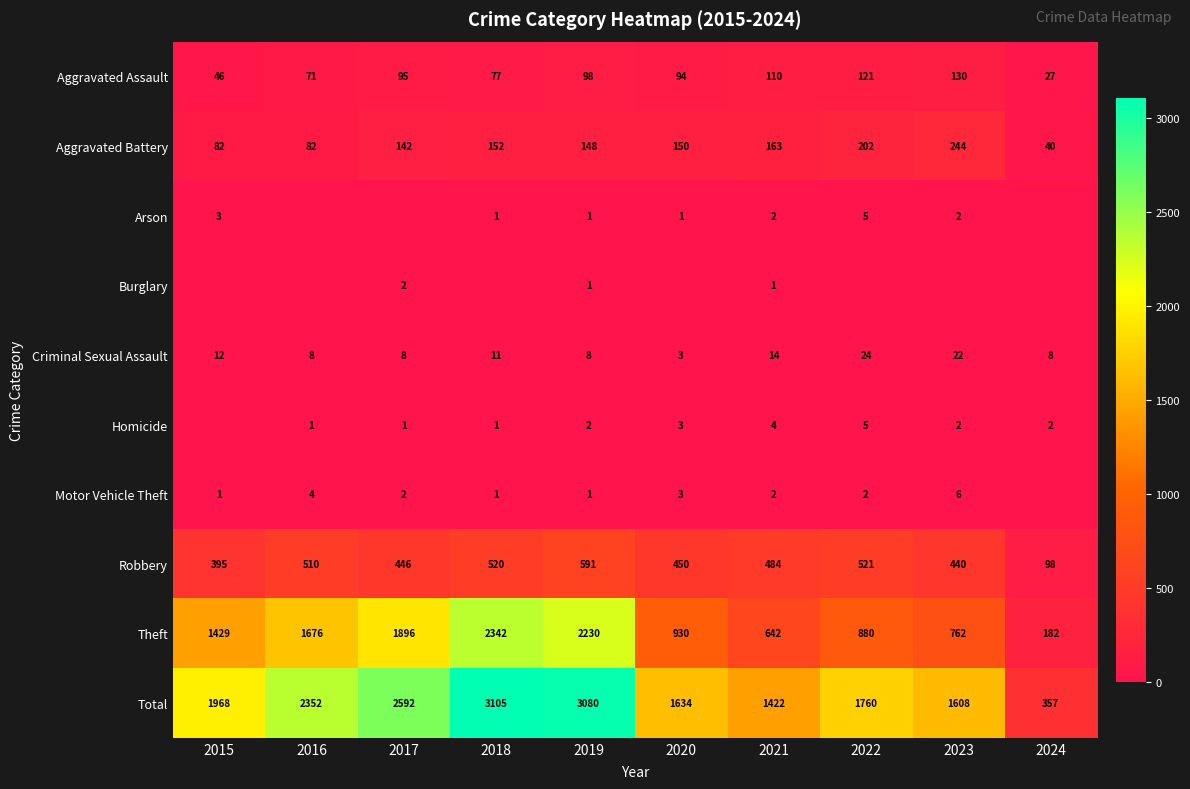

What is the sum of the Total values at 2022 and 2017?

4352